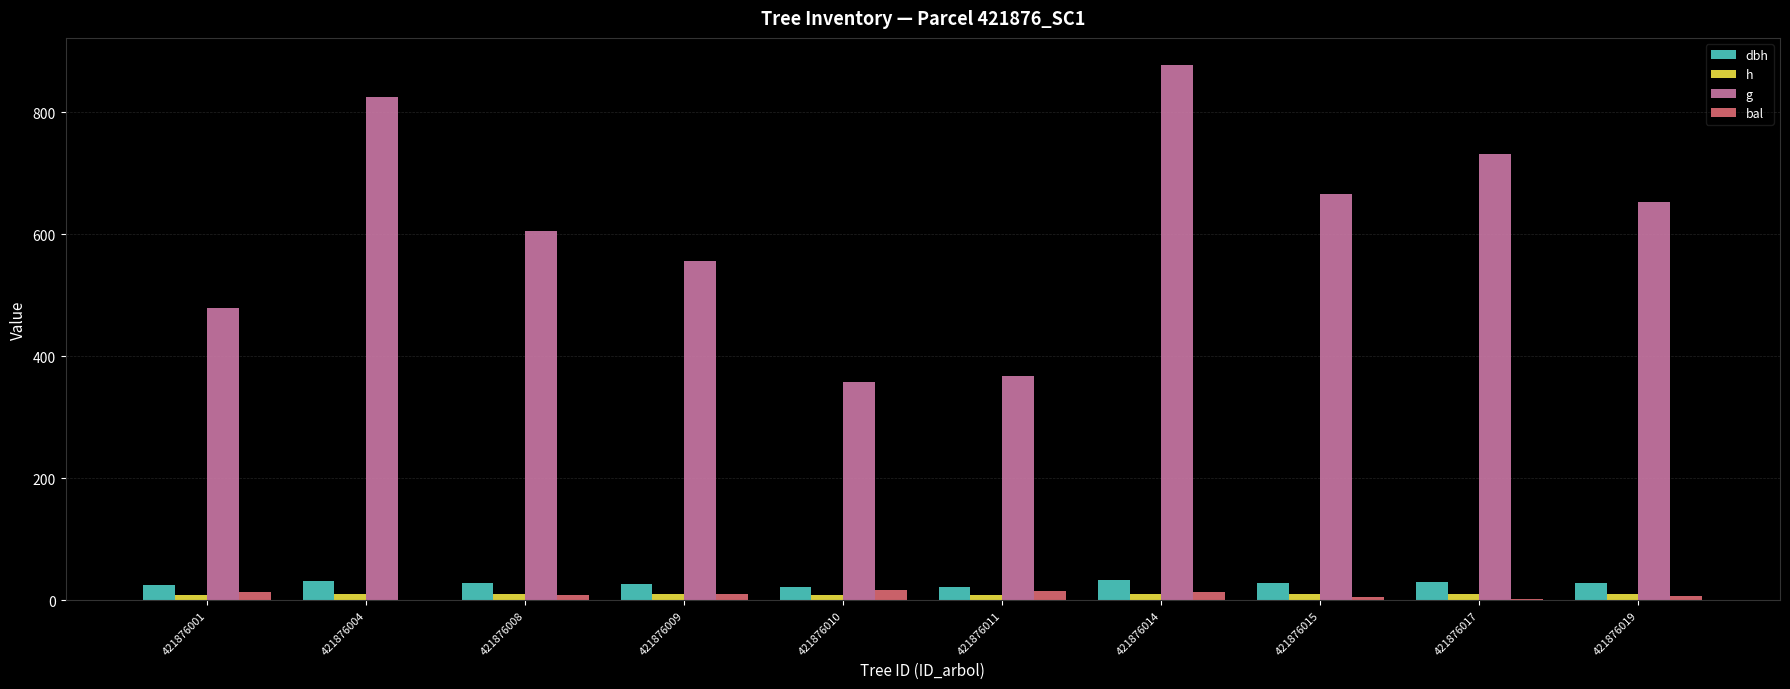

What is the maximum value shown in the chart?

877.7